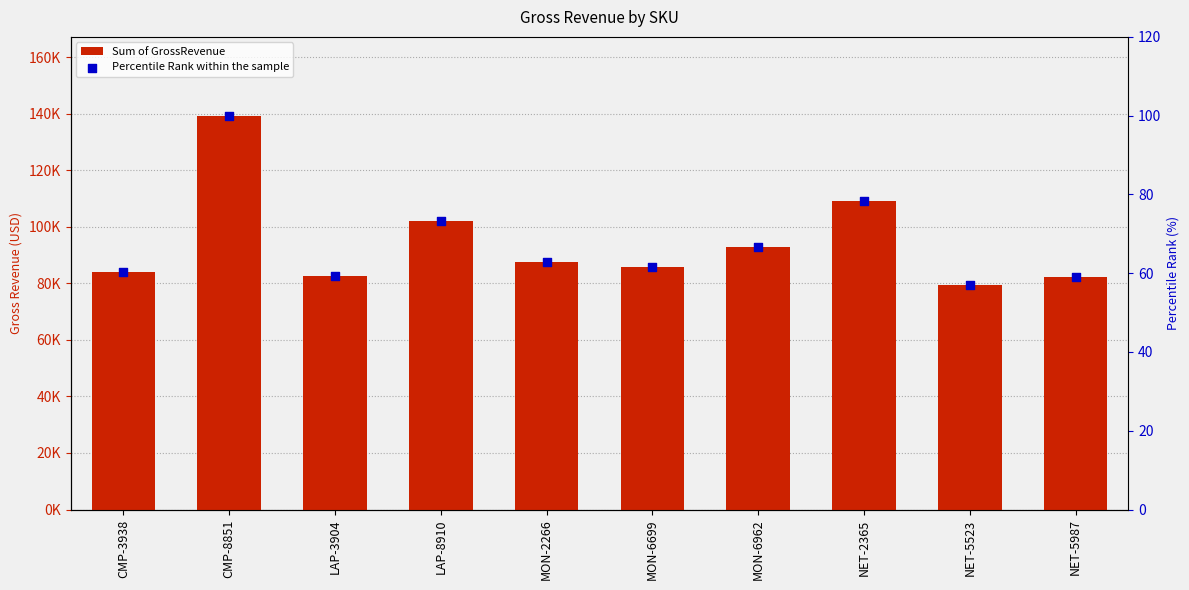

At which category is the sum across all series the highest?

CMP-8851